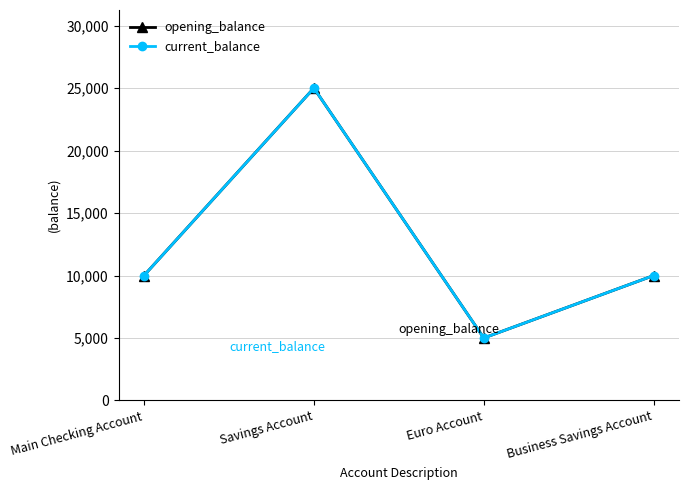

How many lines are shown in the chart?

2